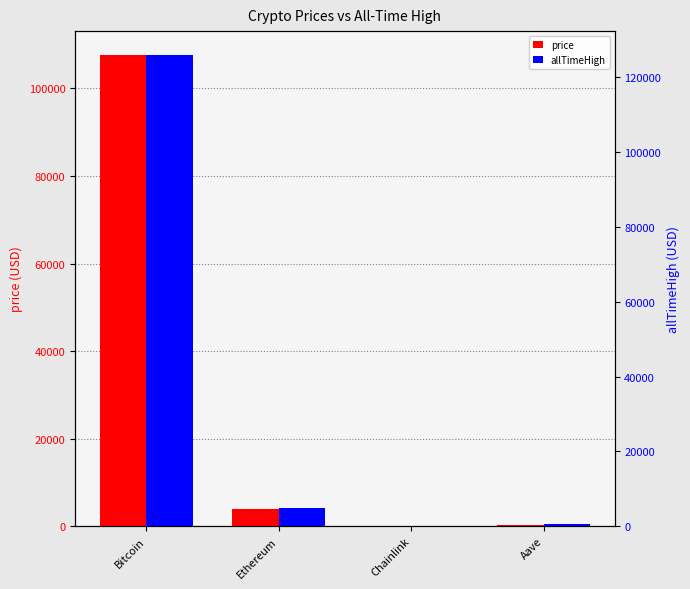

Which series has the largest total across all categories?

allTimeHigh